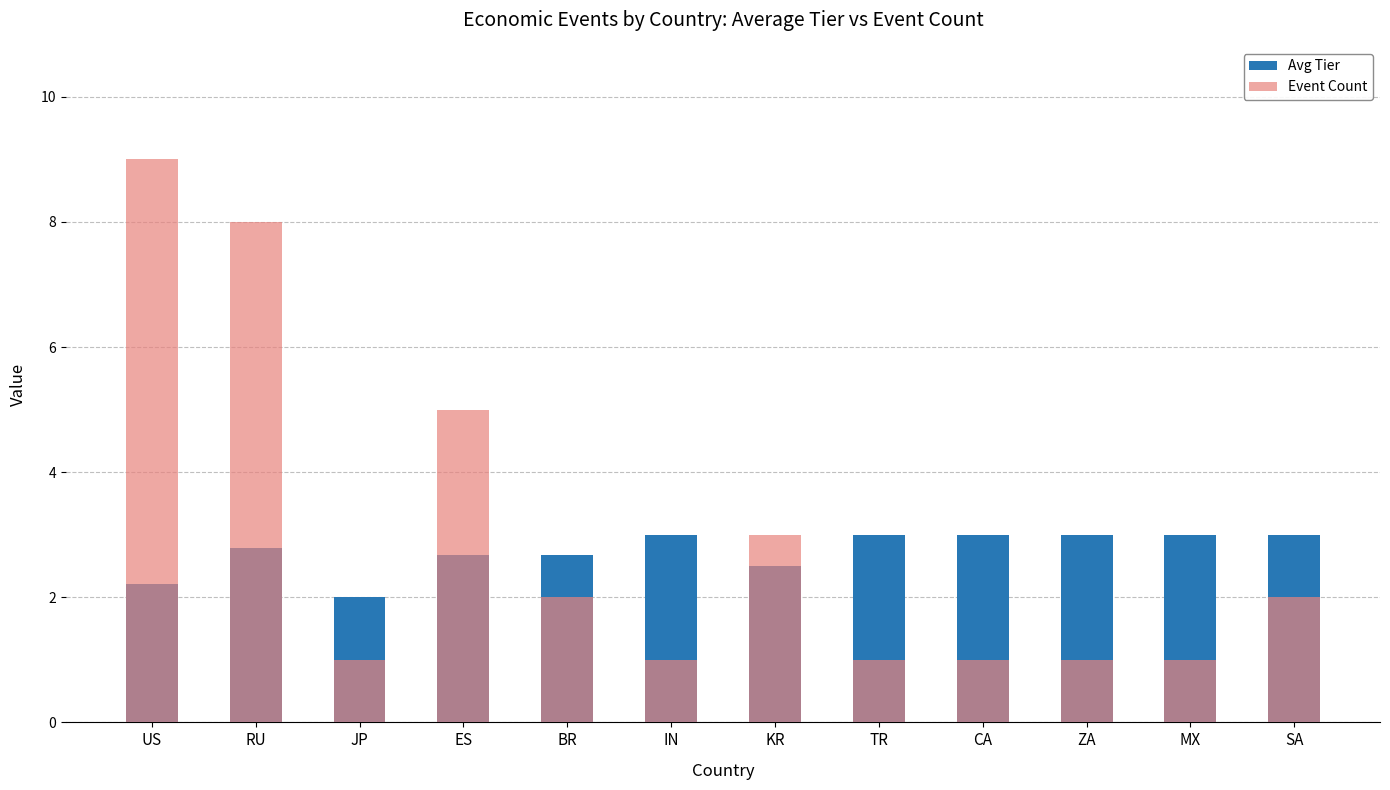

What is the difference between the second highest and minimum values in the Event Count series?

7.0